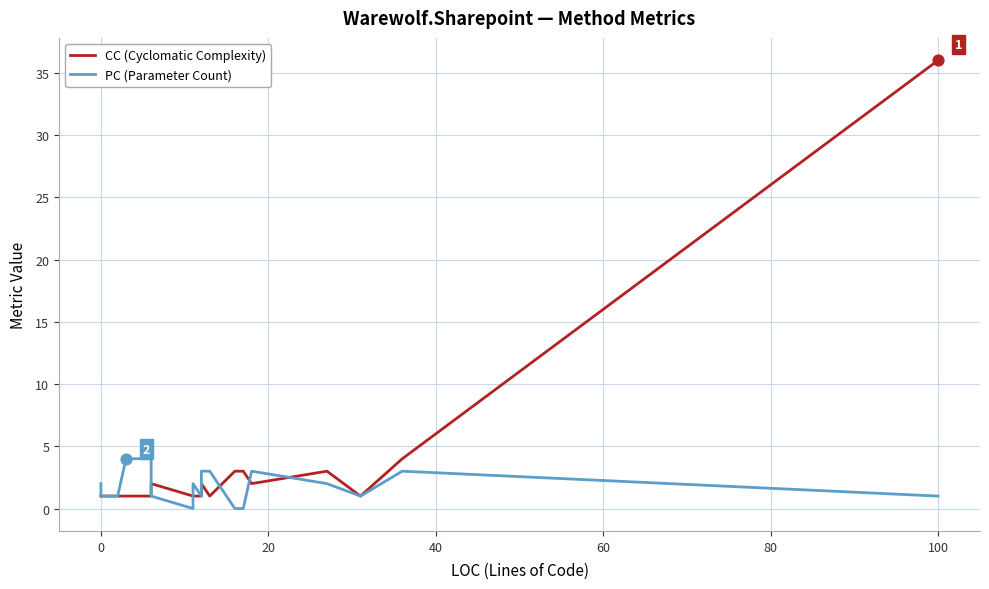

Is the value of PC (Parameter Count) at 60 greater than the value of CC (Cyclomatic Complexity) at 100?

No